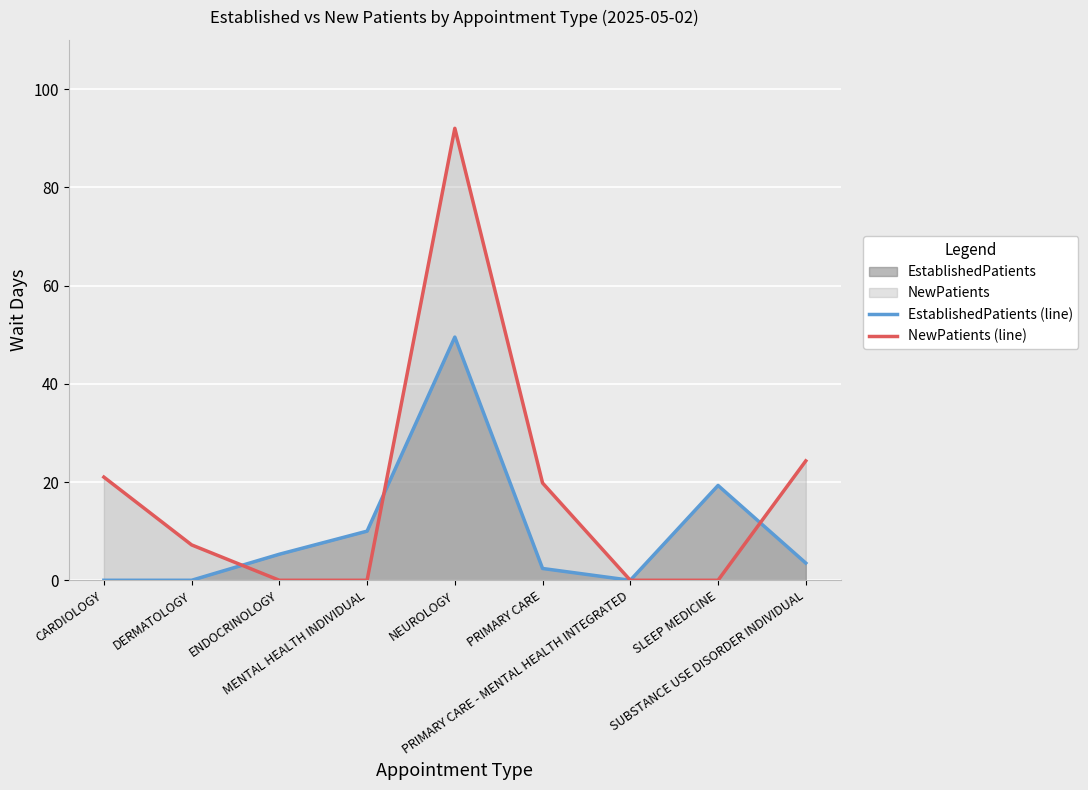

Rank the series by their average value, from highest to lowest.

NewPatients (line), EstablishedPatients (line)